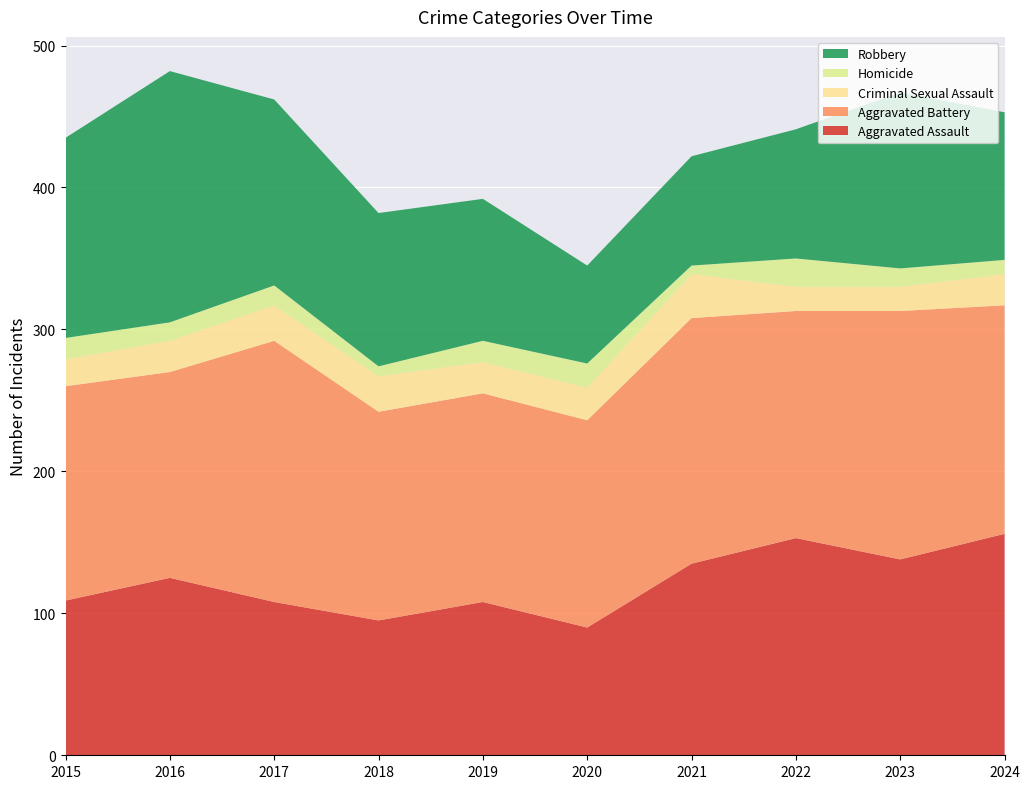

Reading left to right, list all the values displayed in this chart.

Aggravated Assault: 2015=109	2016=125	2017=108	2018=95	2019=108	2020=90	2021=135	2022=153	2023=138	2024=156
Aggravated Battery: 2015=151	2016=145	2017=184	2018=147	2019=147	2020=146	2021=173	2022=160	2023=175	2024=161
Criminal Sexual Assault: 2015=19	2016=22	2017=25	2018=25	2019=22	2020=23	2021=31	2022=17	2023=17	2024=22
Homicide: 2015=15	2016=13	2017=14	2018=7	2019=15	2020=17	2021=6	2022=20	2023=13	2024=10
Robbery: 2015=141	2016=177	2017=131	2018=108	2019=100	2020=69	2021=77	2022=91	2023=124	2024=104